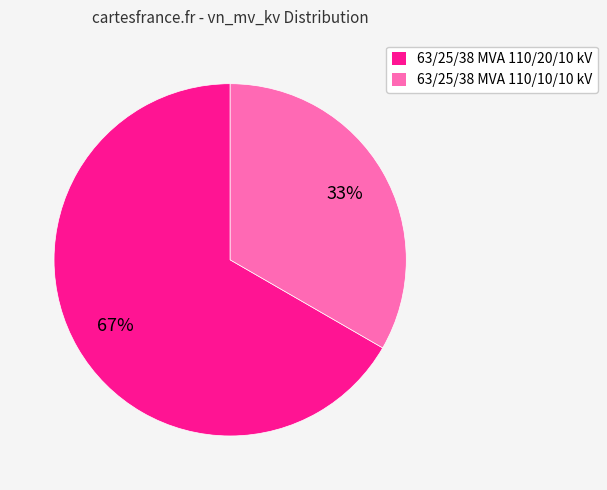

Is there any slice that represents more than half of the pie?

Yes